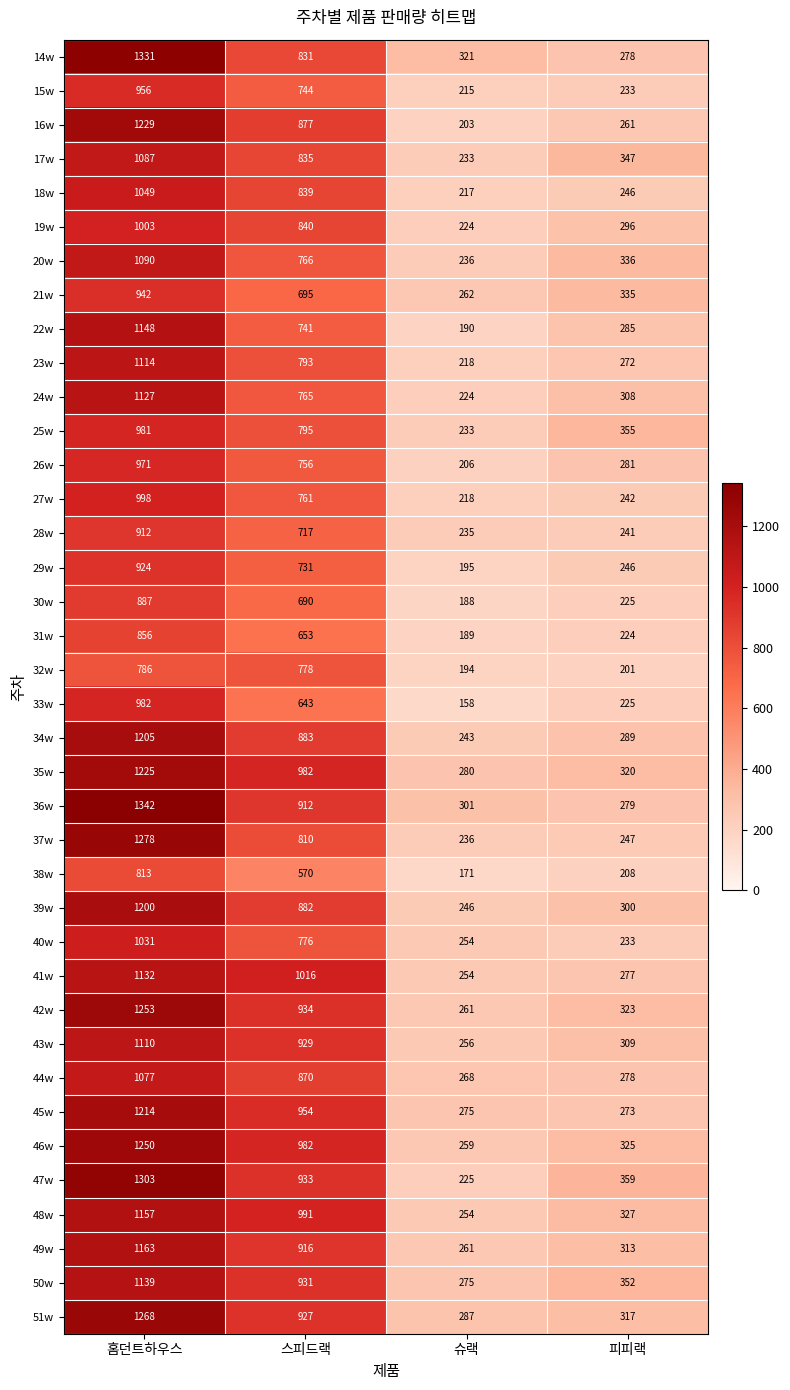

Which series has the largest range (max minus min)?

47w